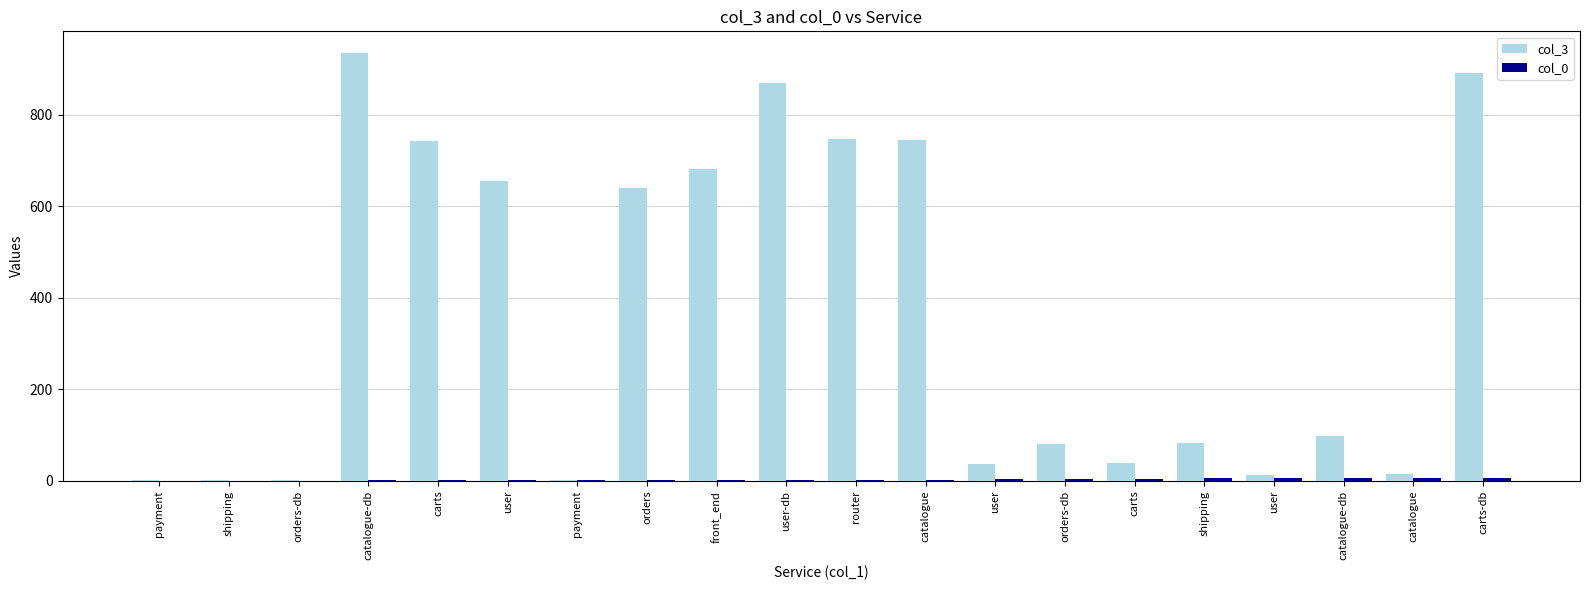

How many categories are shown in the chart?

20